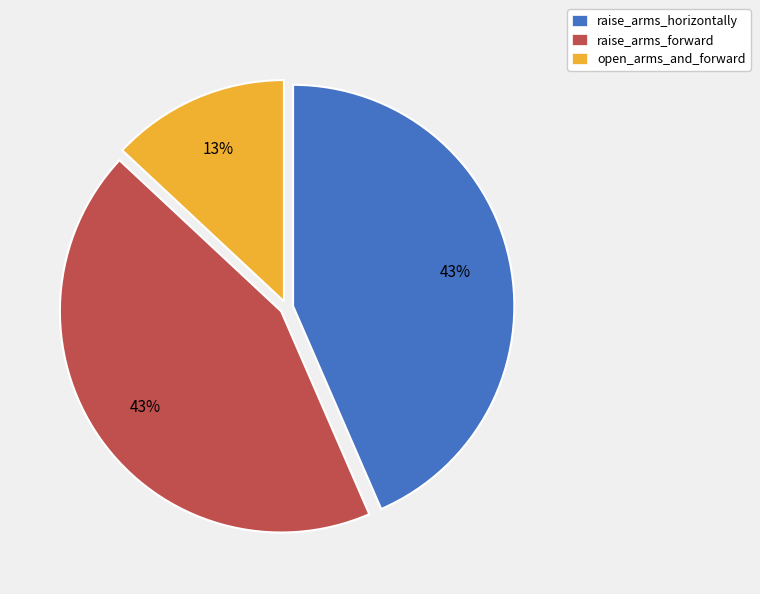

To the nearest percent, what portion does open_arms_and_forward represent?

13%